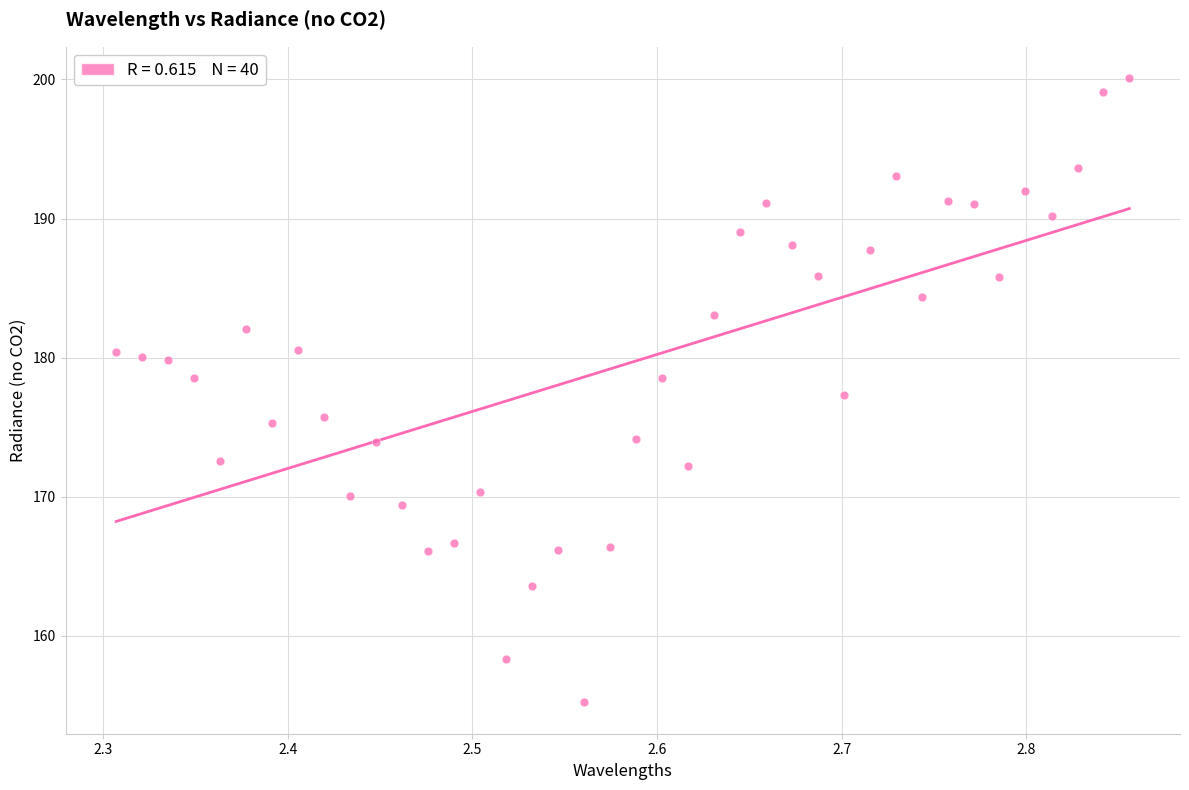

What is the range of X values (max minus min)?

0.5